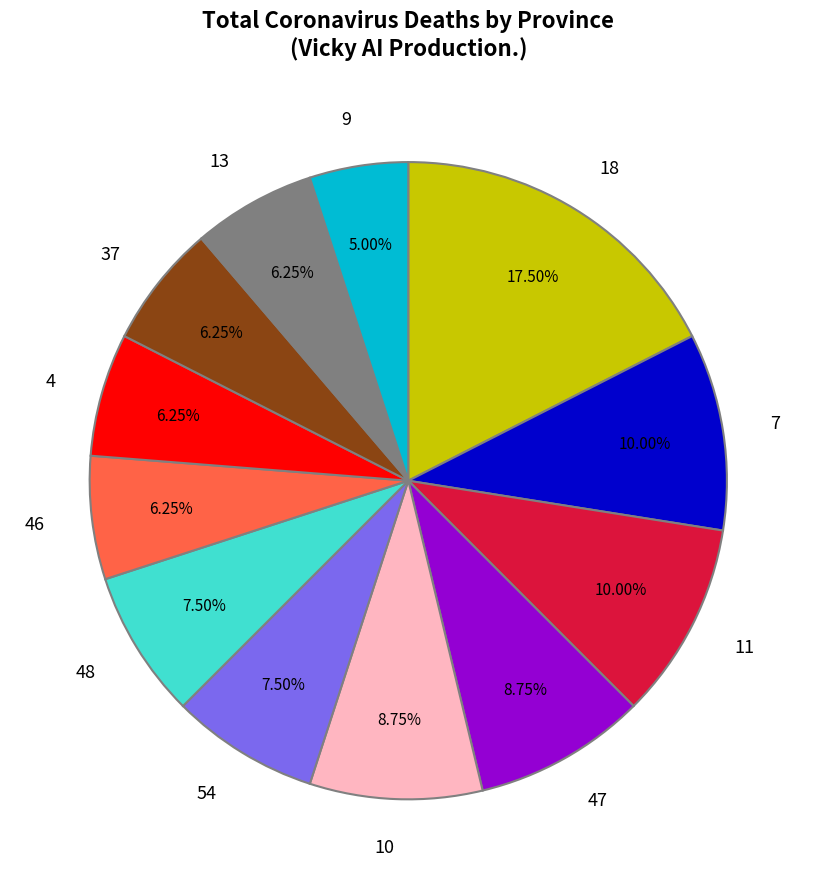

Which category has the smallest portion of the pie?

9